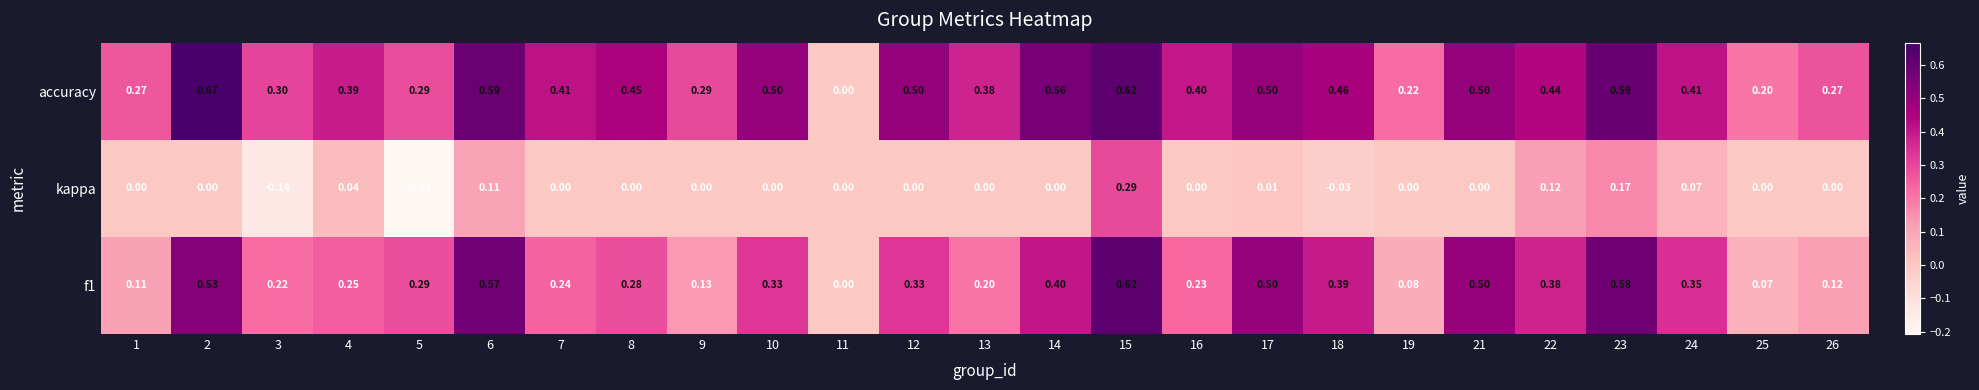

Which series has the largest range (max minus min)?

accuracy